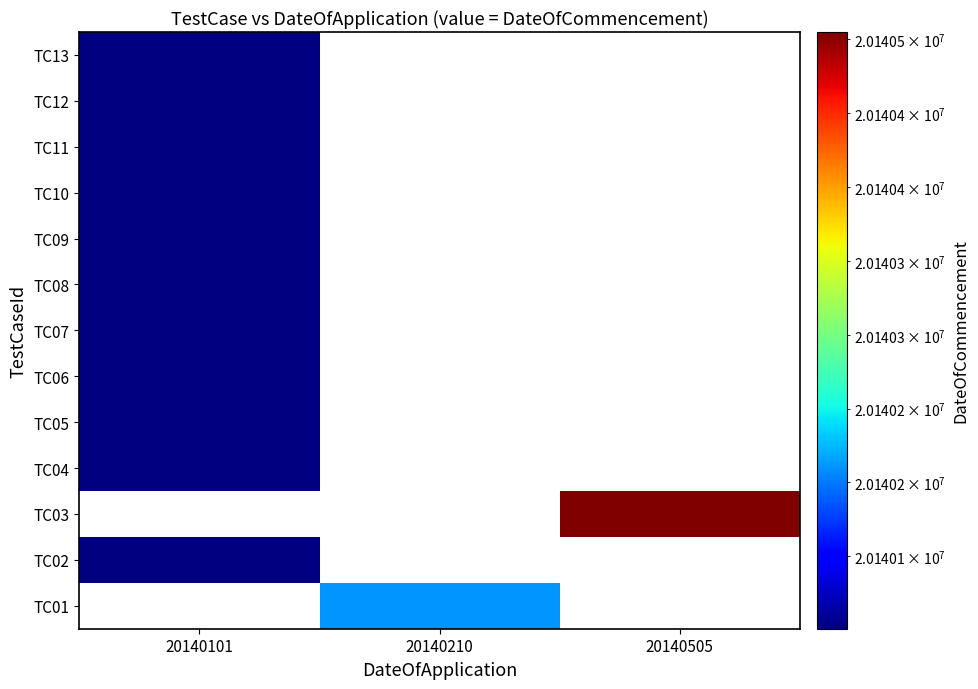

Rank the categories by TC07 value from lowest to highest.

20140101, 20140210, 20140505